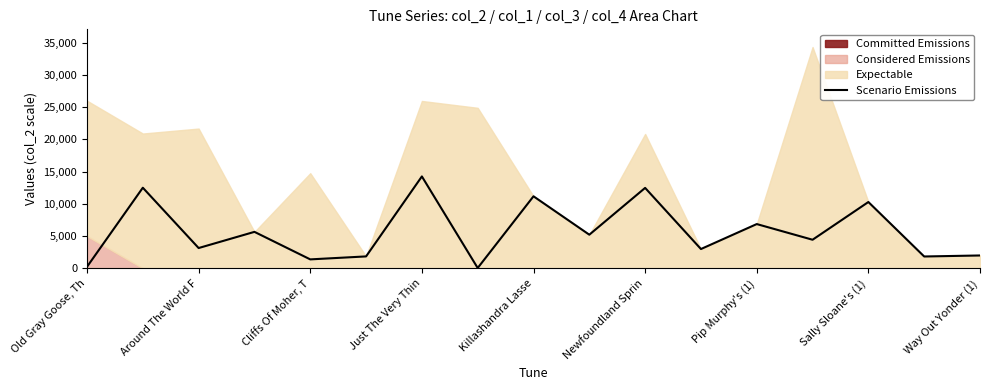

How many categories are shown in the chart?

17